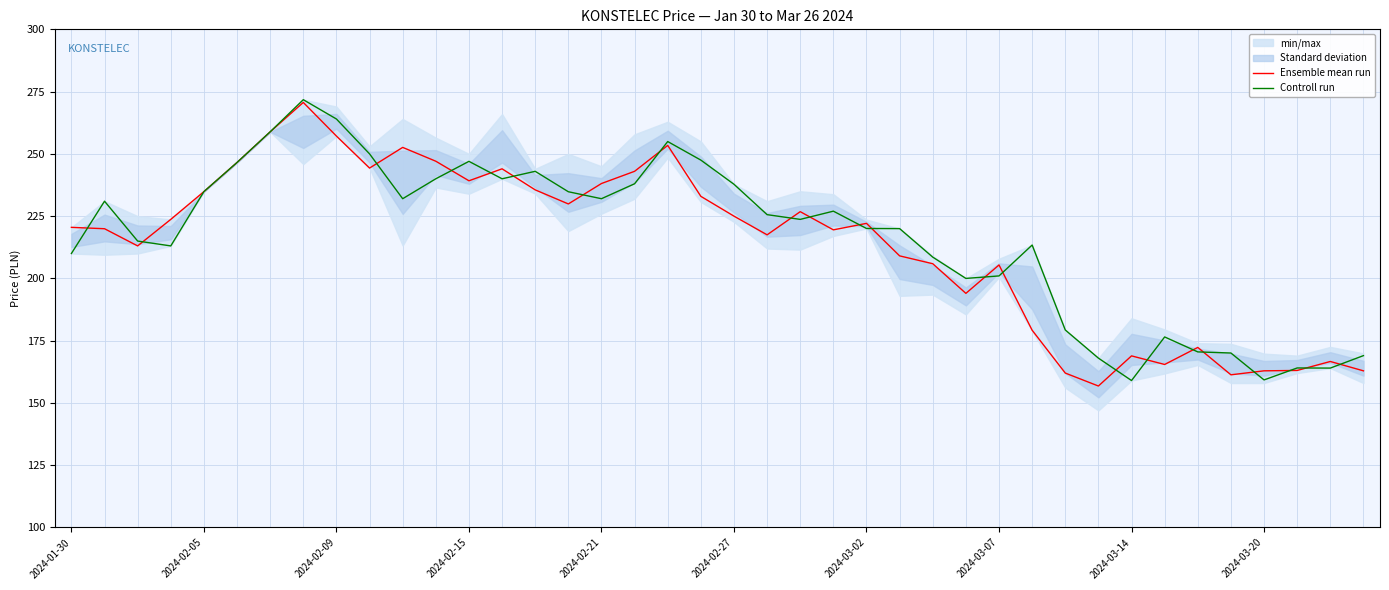

At 17, list the series in order from smallest to largest.

Controll run, Ensemble mean run